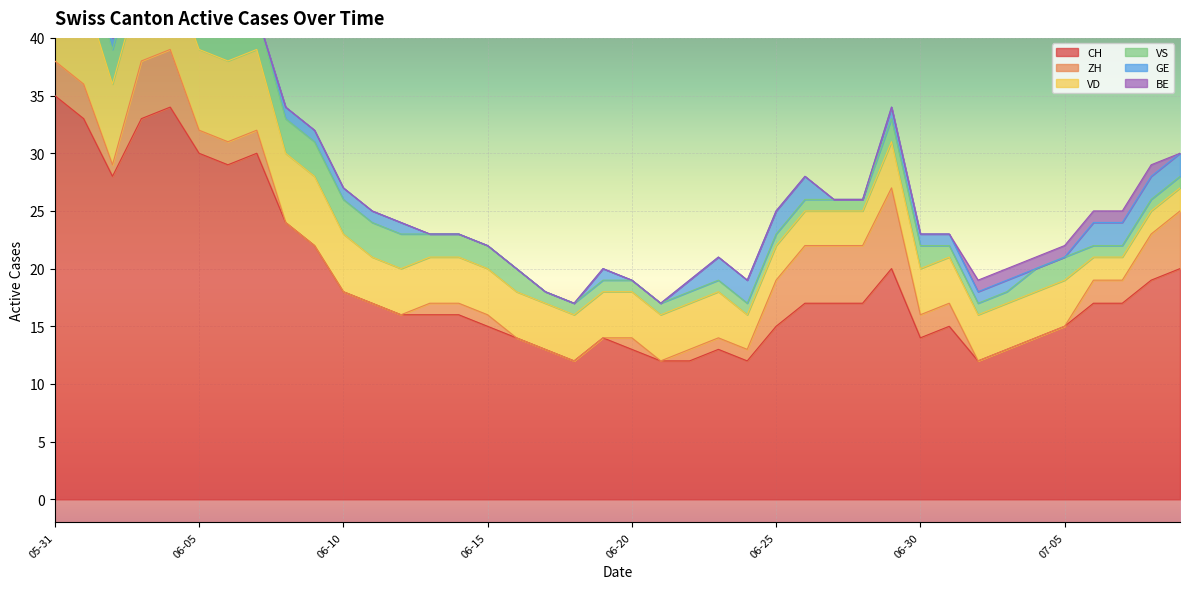

True or false: BE and CH cross at least once.

False